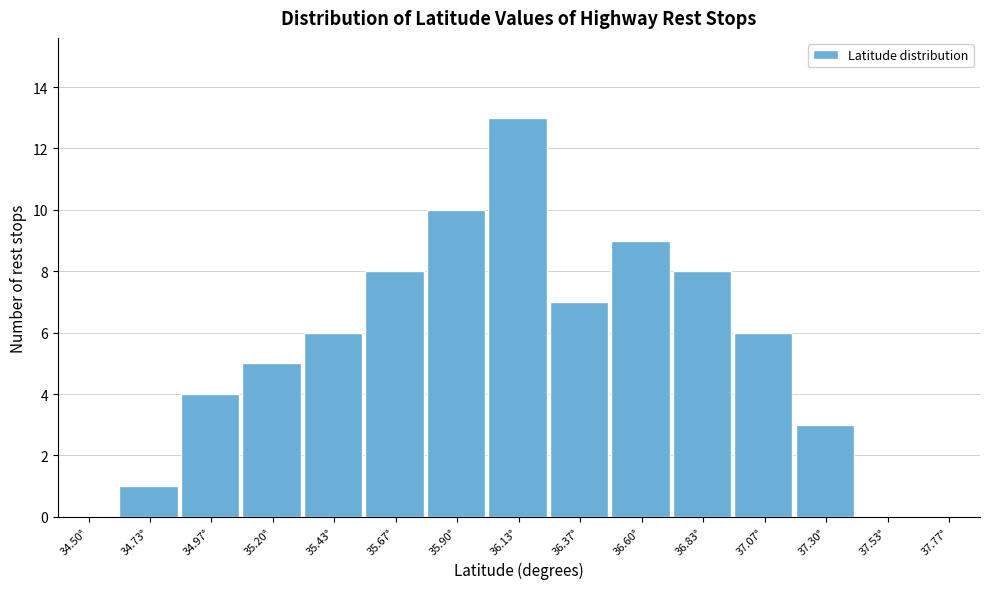

Reading left to right, extract all data points from this chart.

34.50°=0	34.73°=1	34.97°=4	35.20°=5	35.43°=6	35.67°=8	35.90°=10	36.13°=13	36.37°=7	36.60°=9	36.83°=8	37.07°=6	37.30°=3	37.53°=0	37.77°=0